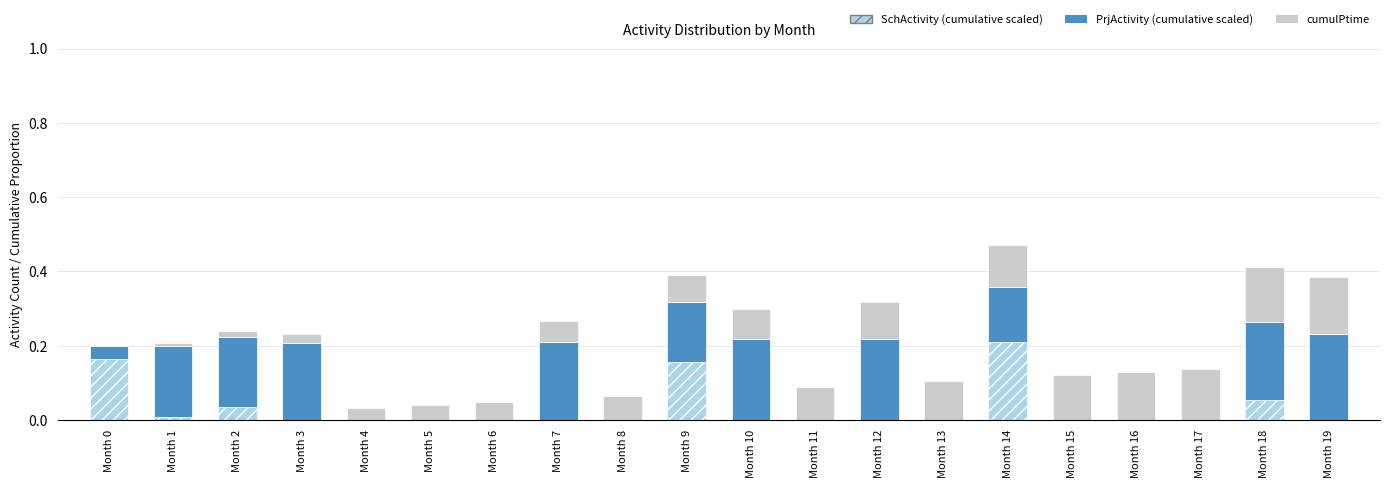

True or false: SchActivity (cumulative scaled) has a value of 0.0 at Month 15.

True